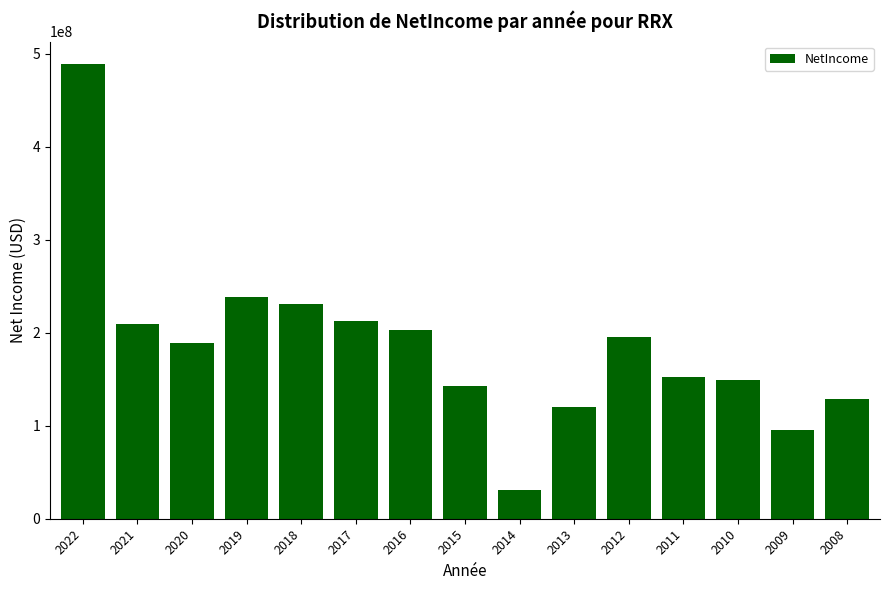

How many categories are shown in the chart?

15